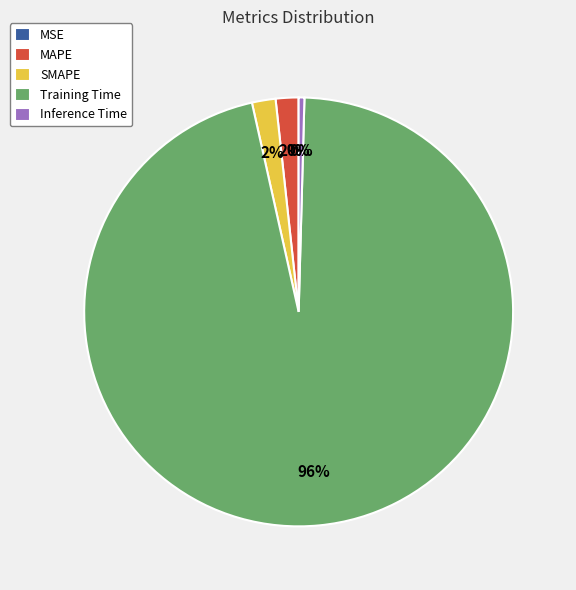

True or false: SMAPE accounts for 2% of the total.

True